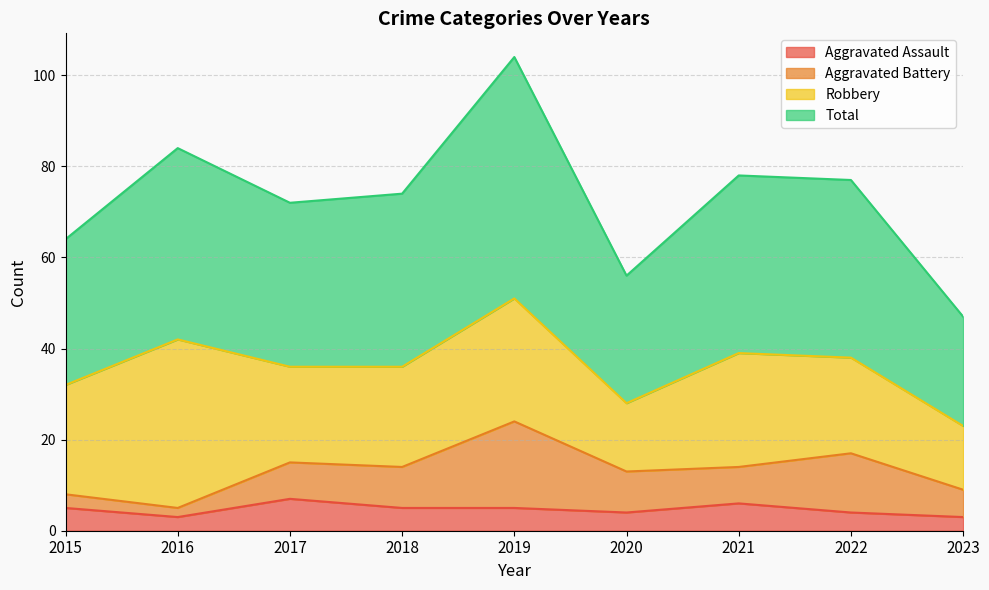

At which label does Aggravated Assault first exceed 5?

2017